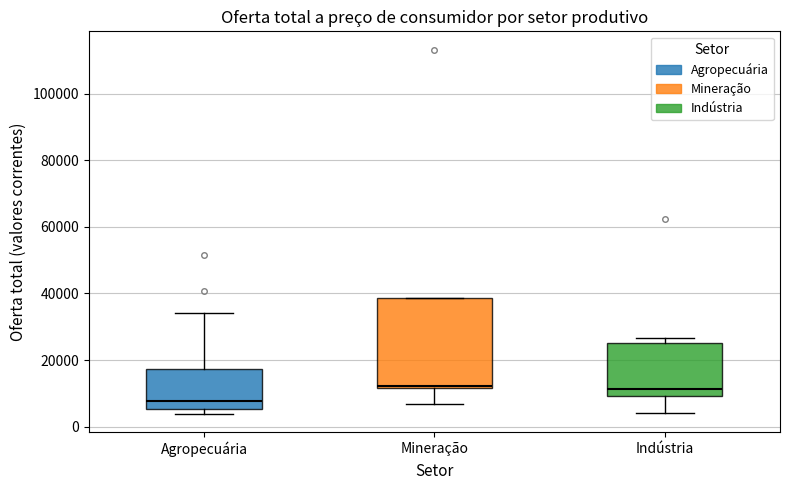

Reading left to right, read every box against the y-axis: the position of its median line, the range the box covers, and the ends of its whiskers. The values are not printed on the chart, so give them approximately, as read against the axis.

Agropecuária: median 8000, box 6000 to 18000, whiskers 4000 to 34000
Mineração: median 12000, box 12000 to 38000, whiskers 6000 to 38000
Indústria: median 12000, box 10000 to 26000, whiskers 4000 to 26000 (just above the box's upper edge)